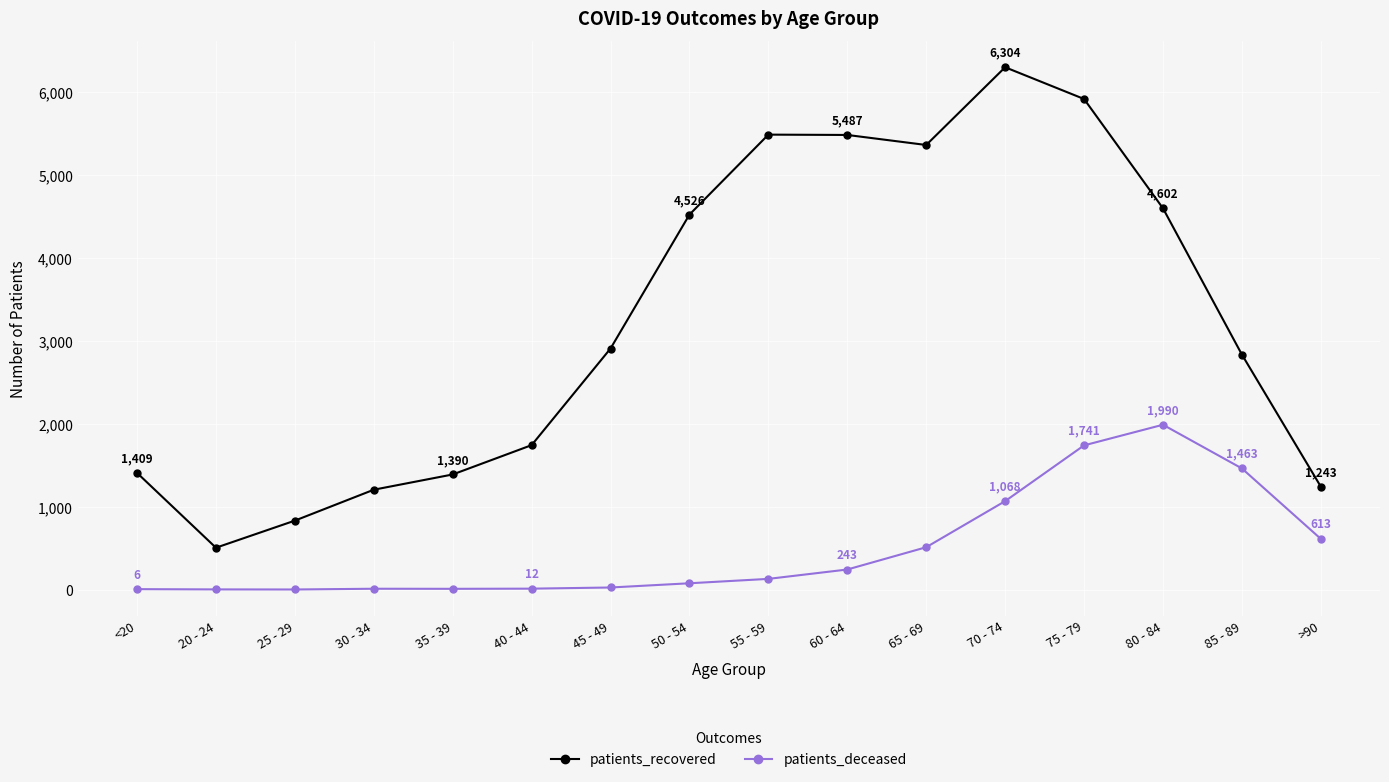

What is the value of the patients_recovered point at the 8th from the left?

4526